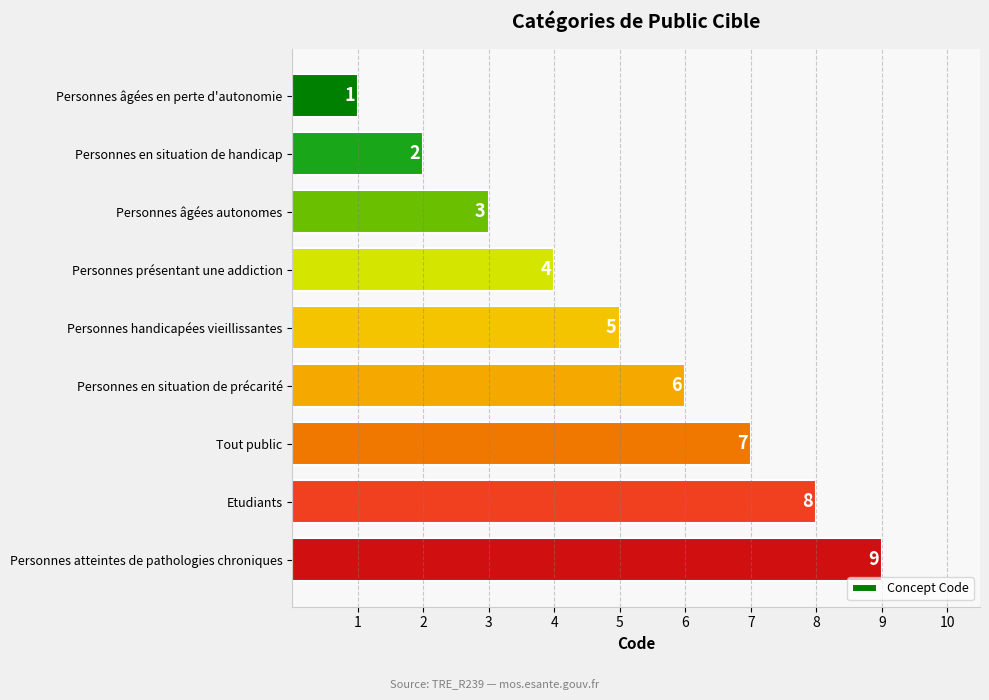

How many values are between 3 and 7?

5